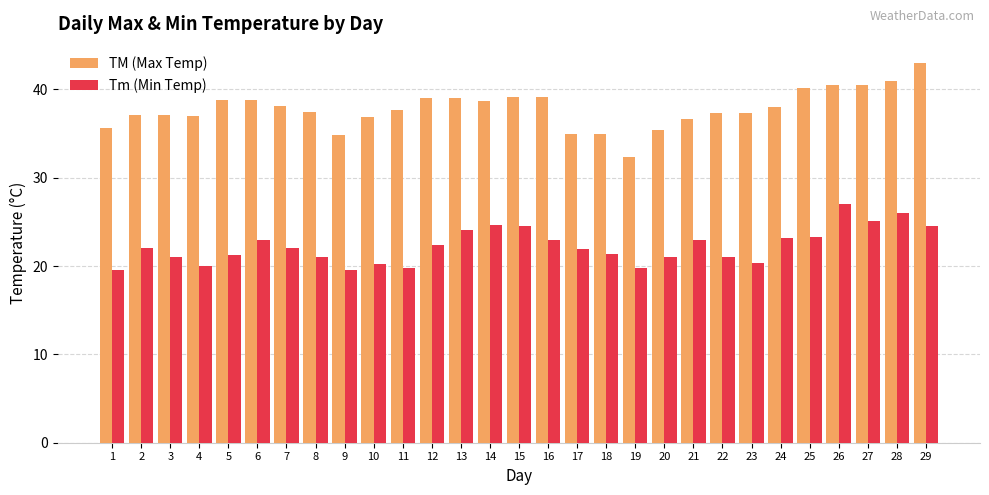

What is the difference between the highest and lowest values at 28?

15.0